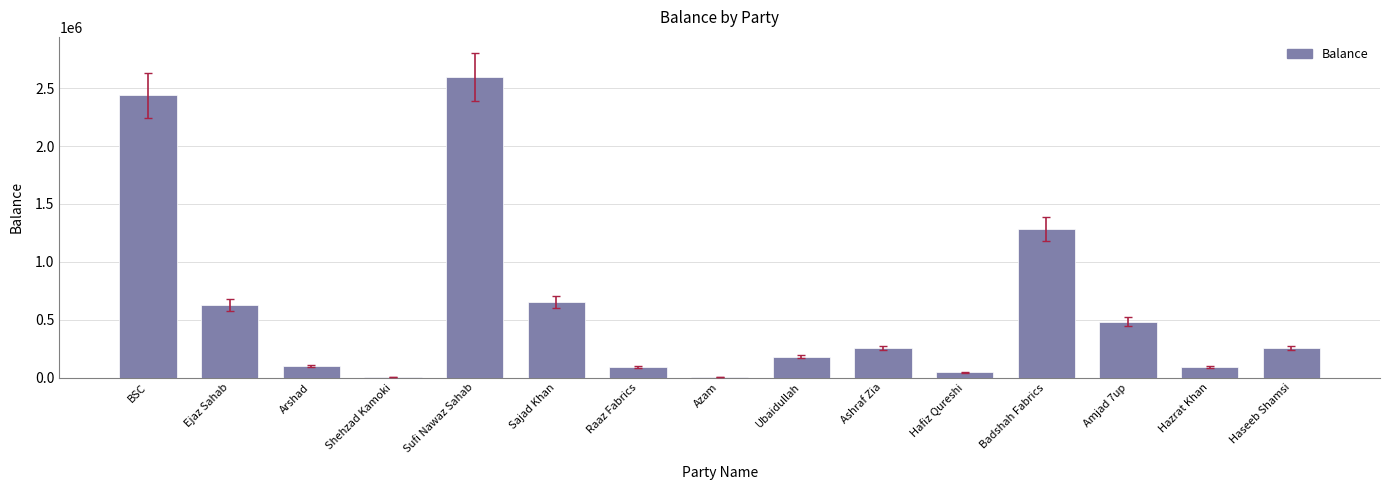

Is it true that the value at Badshah Fabrics is 2204857.7?

False